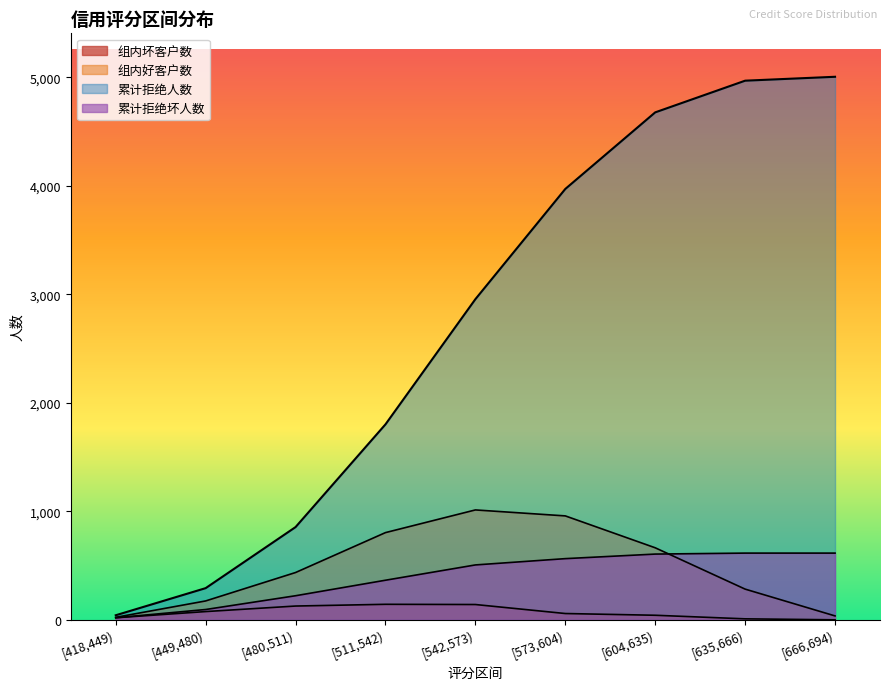

What is the average value of the 累计拒绝人数 series?

2730